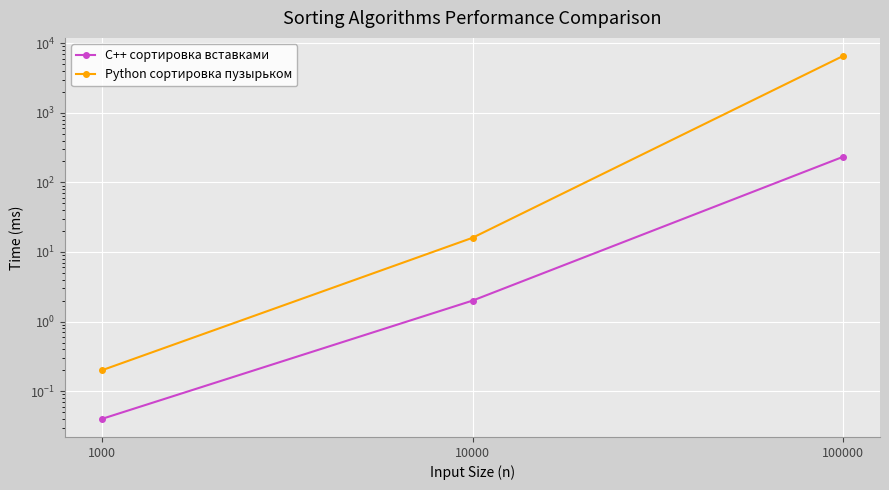

At which label is Python сортировка пузырьком closest to 3275?

10000